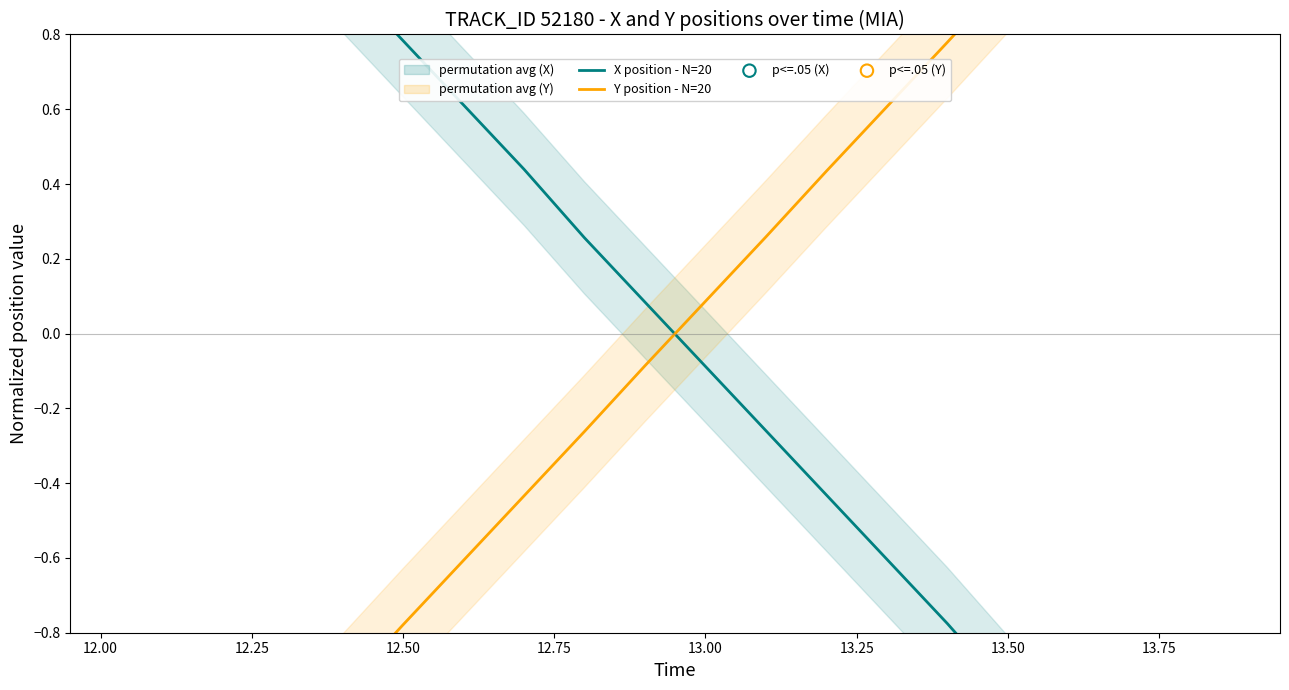

Which series has the widest spread of Y values?

Y